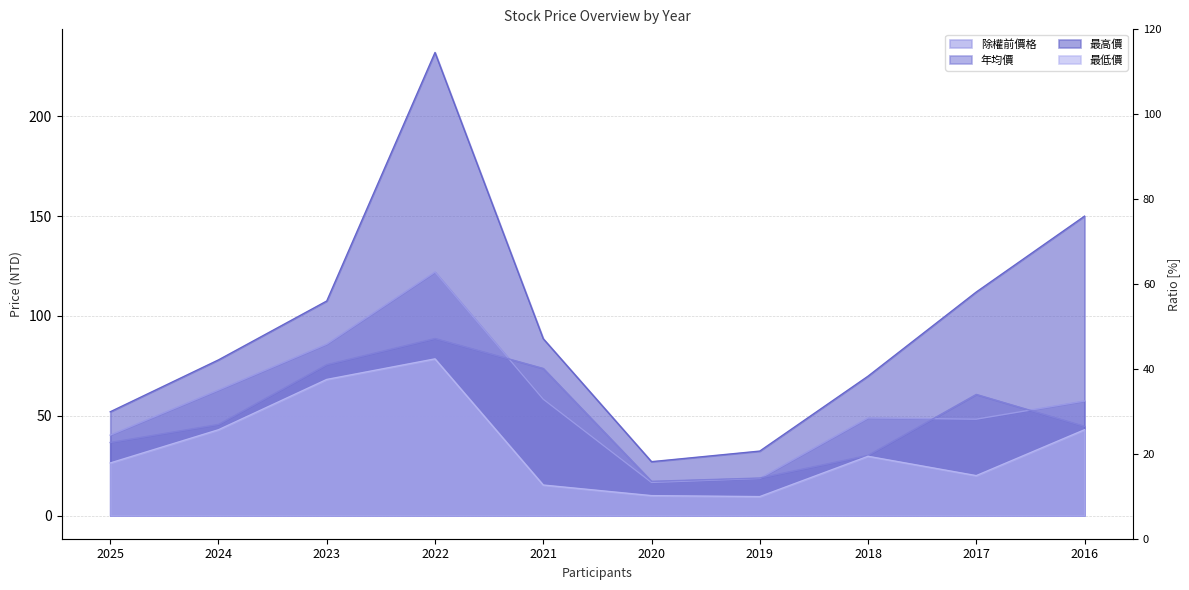

What is the difference between the maximum and second lowest values in the 最高價 series?

199.7